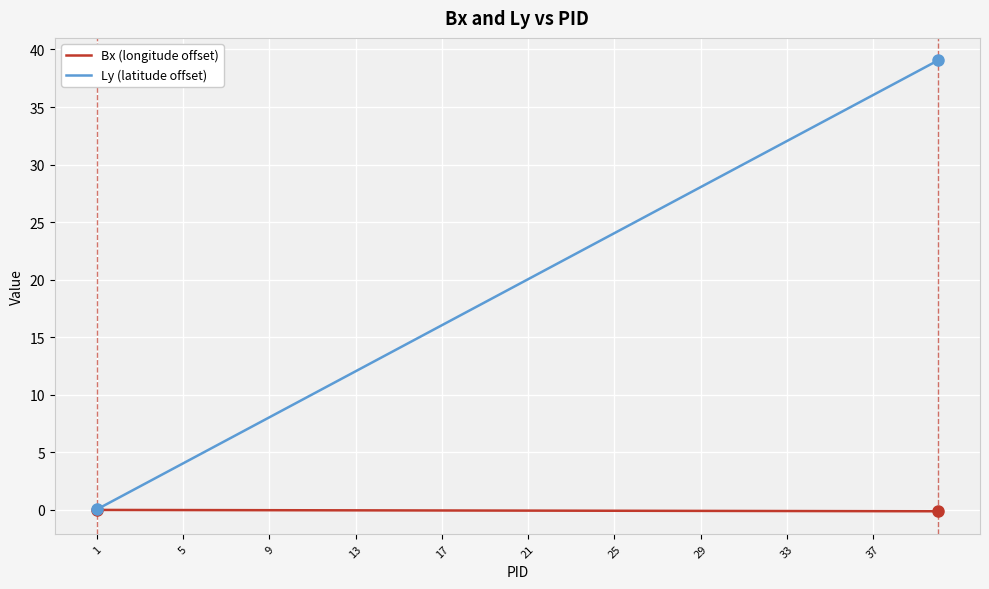

What are all the series names shown in the legend?

Bx (longitude offset), Ly (latitude offset)